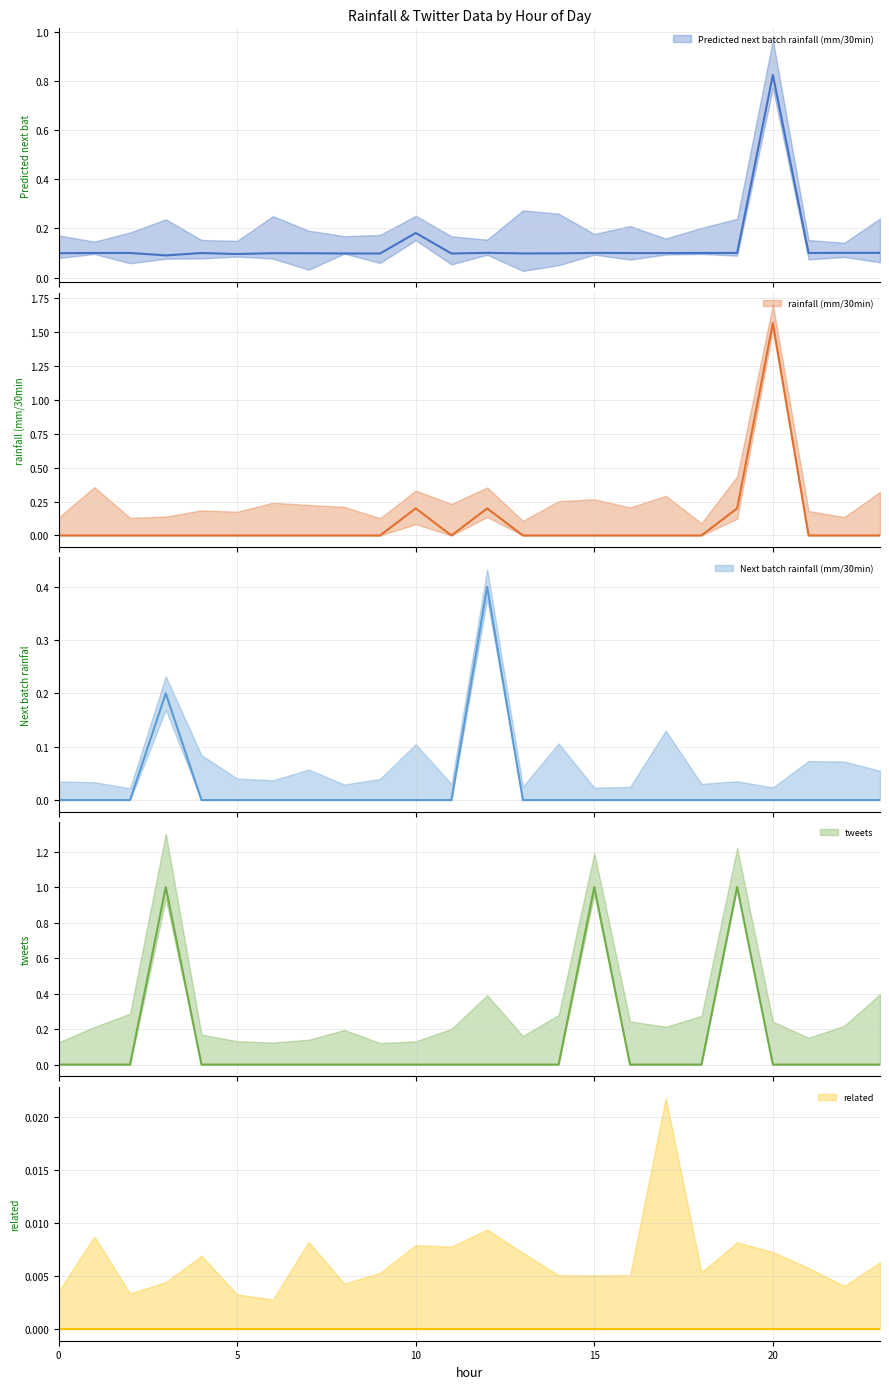

What is the total value across all series at 7?

0.1